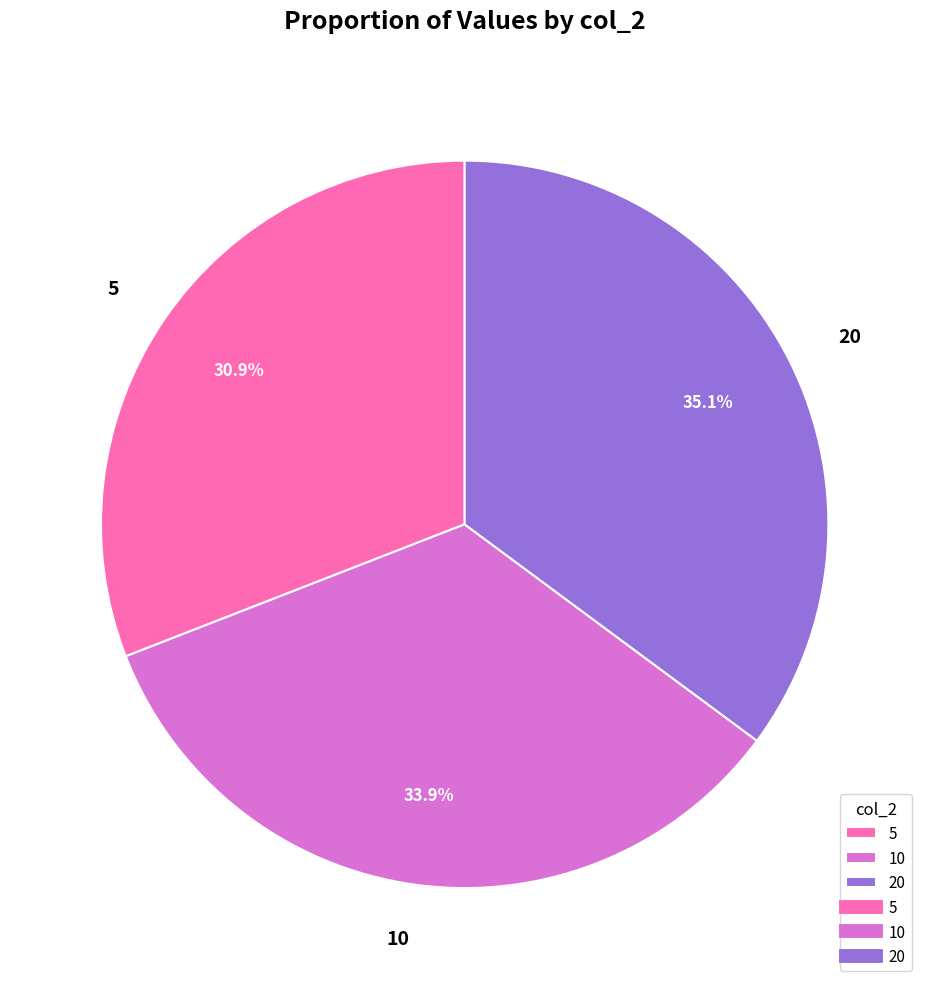

To the nearest percent, what portion does 20 represent?

35%